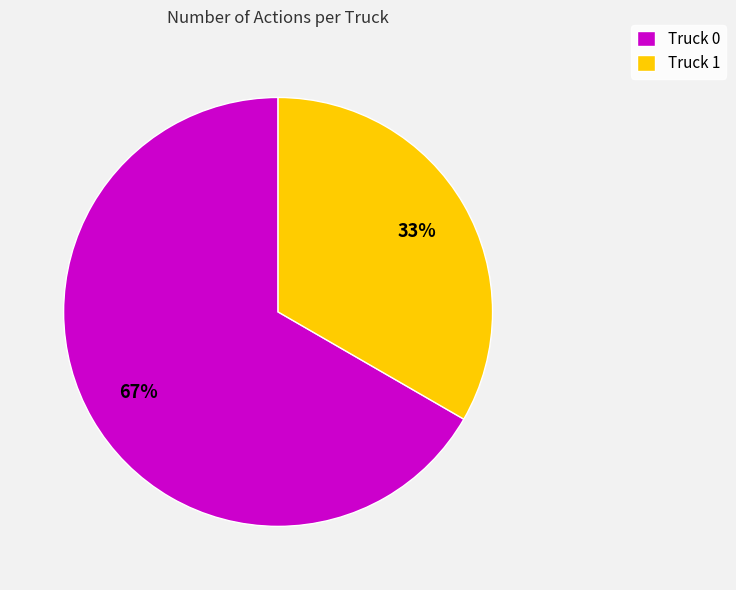

To the nearest percent, what percentage of the pie is Truck 0?

67%